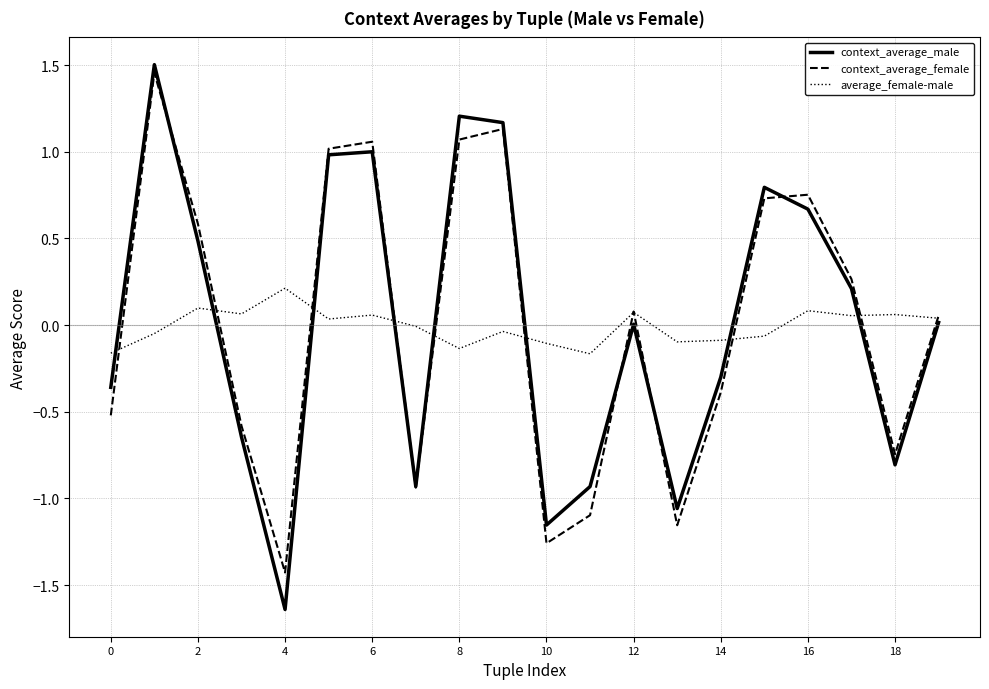

How many times do context_average_male and context_average_female cross each other?

5